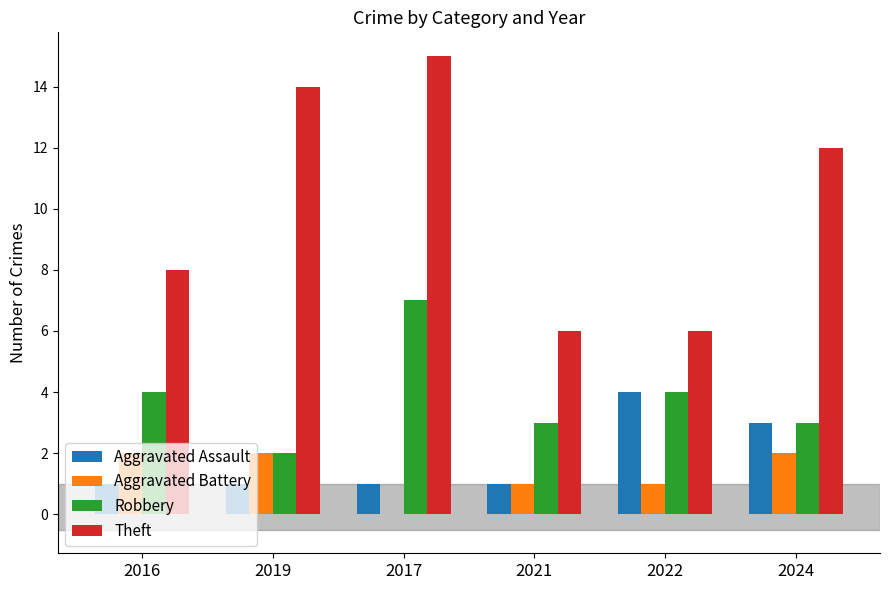

Reading left to right, transcribe all the data shown in this chart.

Aggravated Assault: 1	1	1	1	4	3
Aggravated Battery: 2	2	0	1	1	2
Robbery: 4	2	7	3	4	3
Theft: 8	14	15	6	6	12